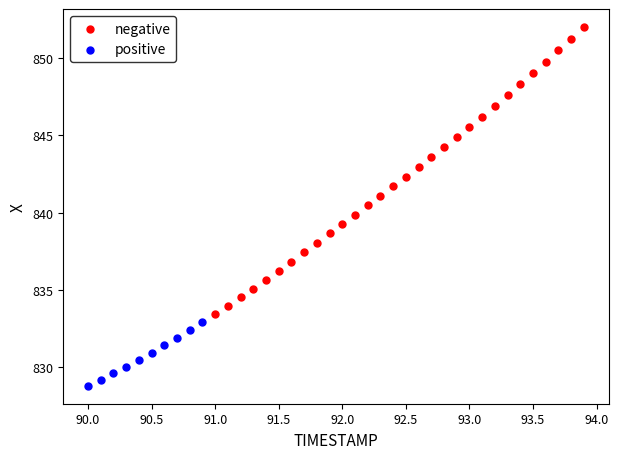

Which series has the widest spread of Y values?

negative